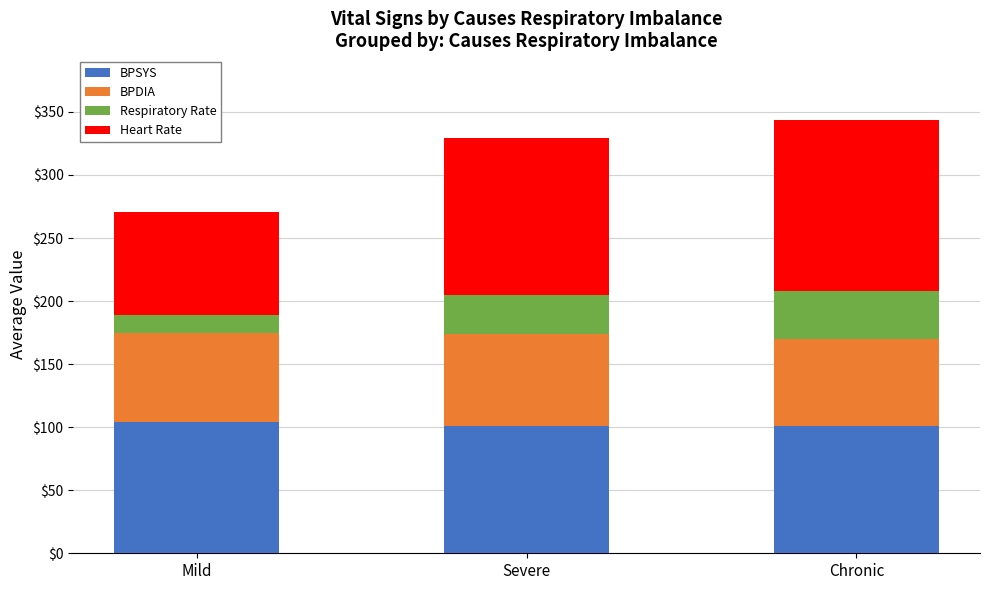

What is the total value across all series at Mild?

271.0